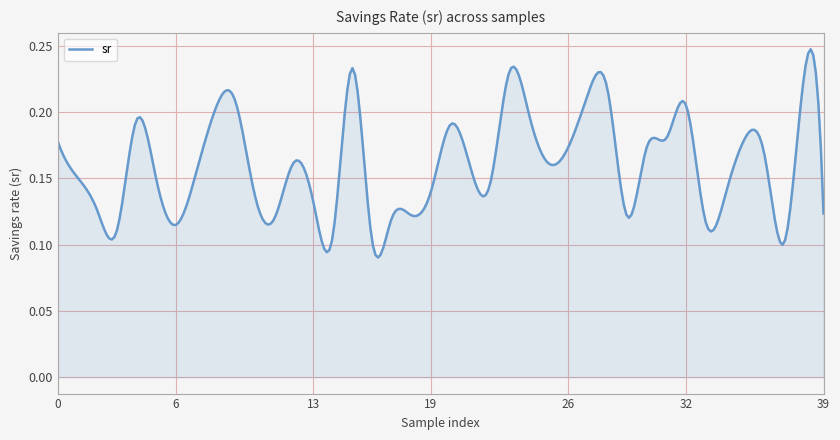

Reading left to right, transcribe all the data shown in this chart.

0.2	0.2	0.1	0.1	0.2	0.1	0.1	0.2	0.2	0.2	0.1	0.1	0.2	0.1	0.1	0.2	0.1	0.1	0.1	0.1	0.2	0.2	0.1	0.2	0.2	0.2	0.2	0.2	0.2	0.1	0.2	0.2	0.2	0.1	0.1	0.2	0.2	0.1	0.2	0.1